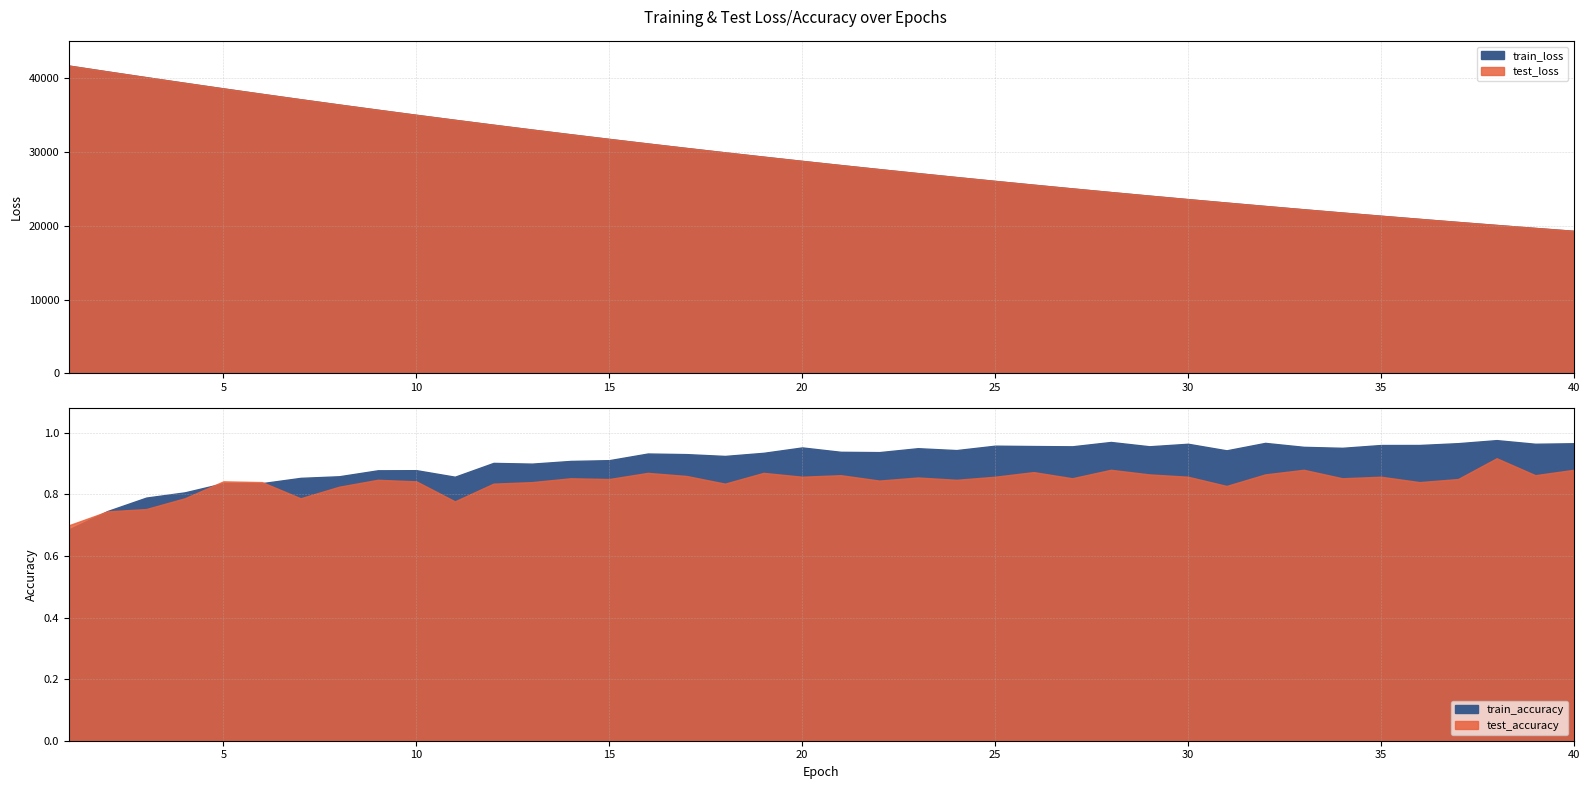

Where is train_accuracy nearest to the value 0?

1